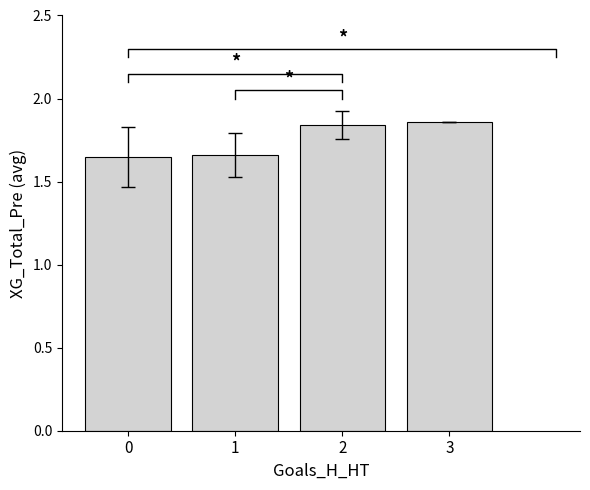

What is the minimum value shown in the chart?

1.6